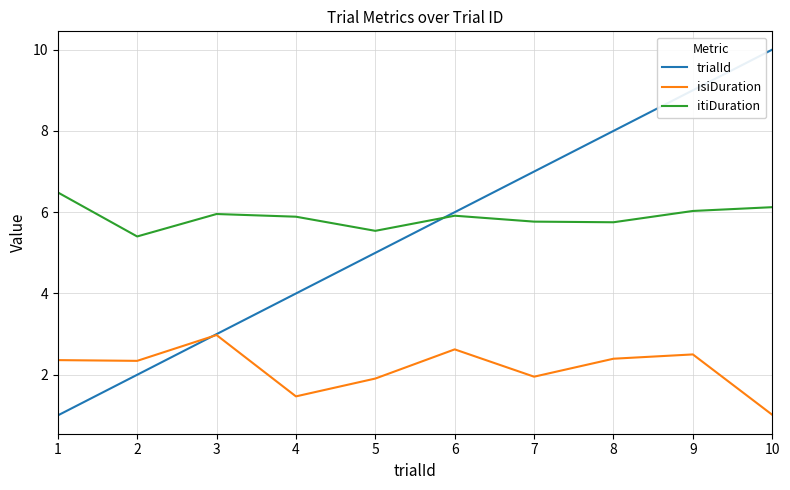

True or false: itiDuration has more than 1 points higher than both neighbors.

True